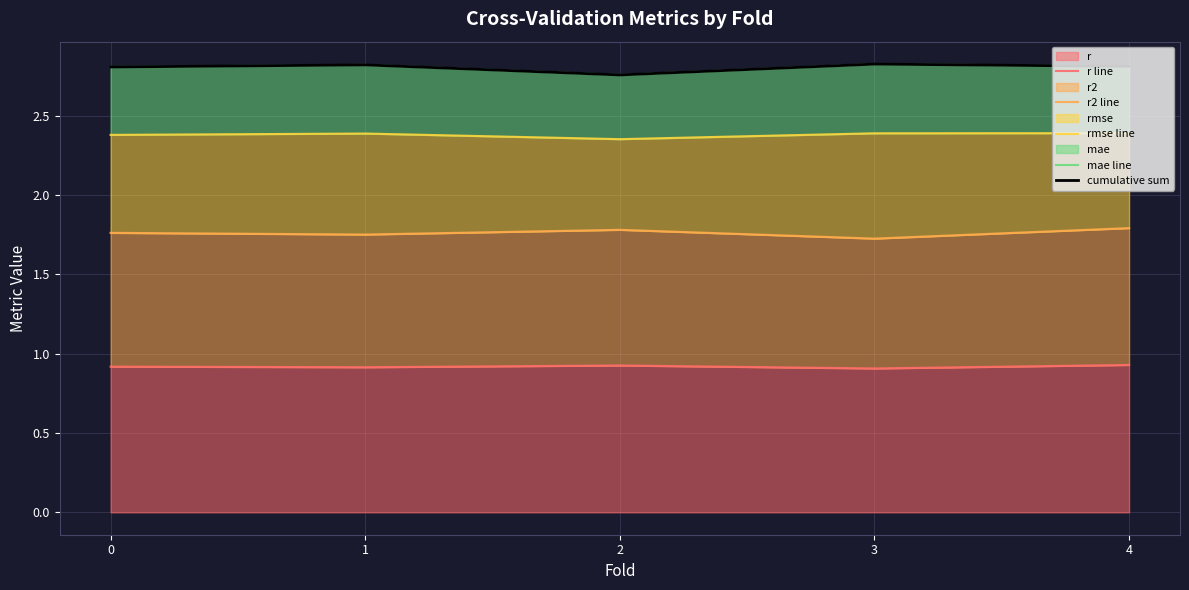

How many lines are shown in the chart?

5